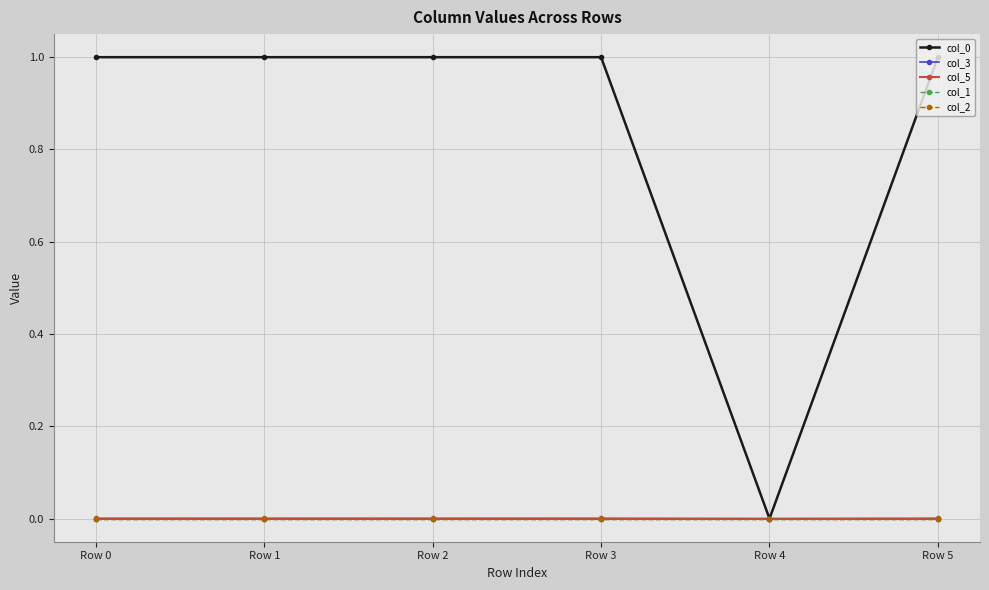

What is the maximum value shown in the chart?

1.0